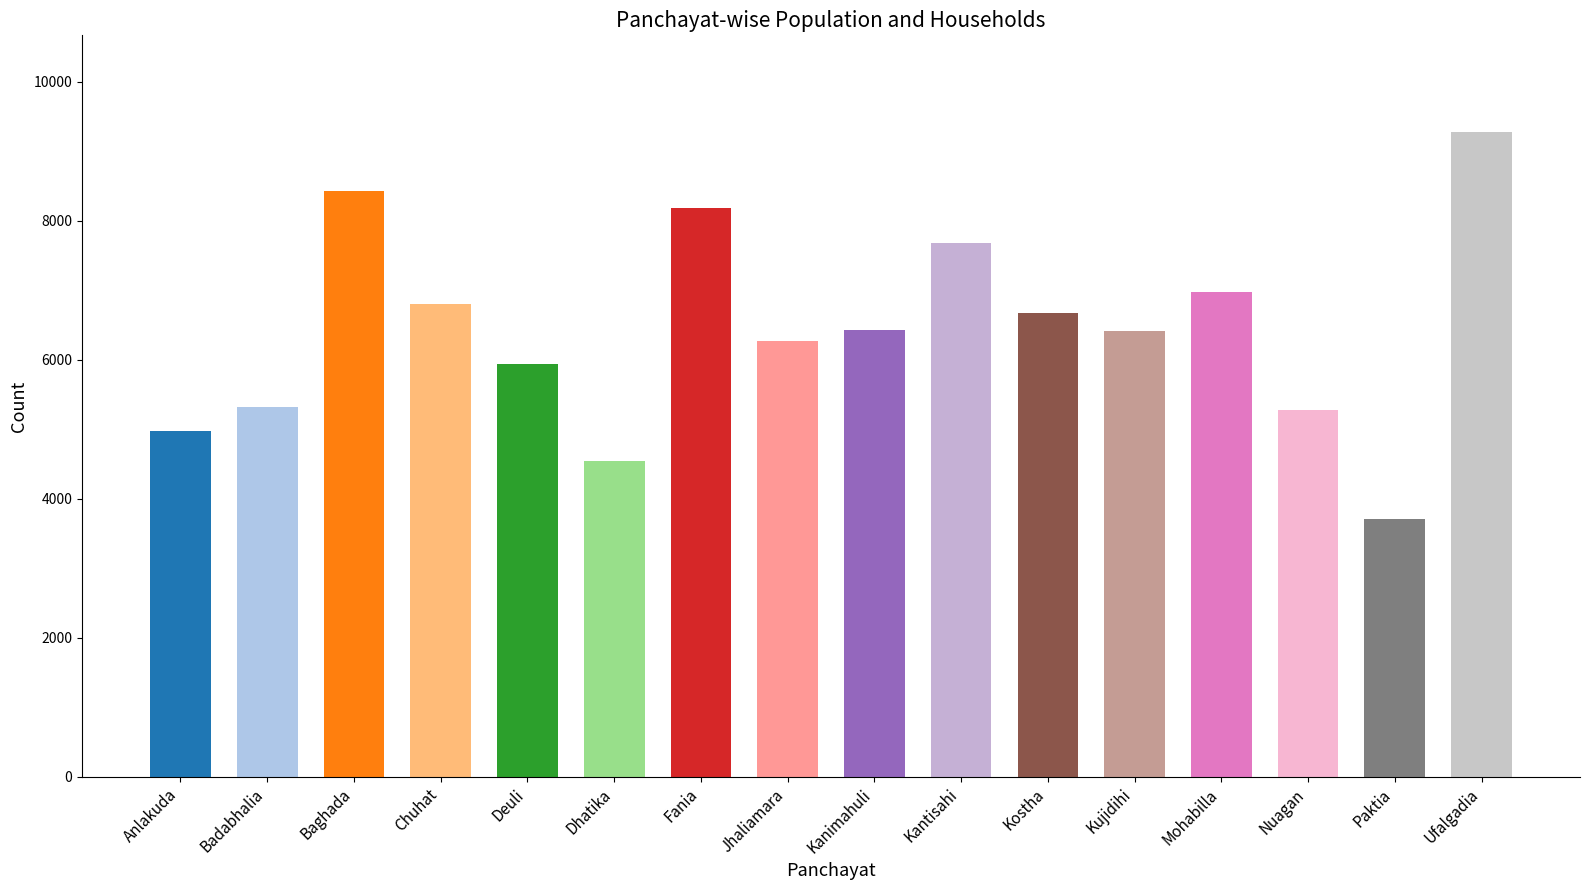

What is the sum of the values at Paktia and Nuagan?

8988